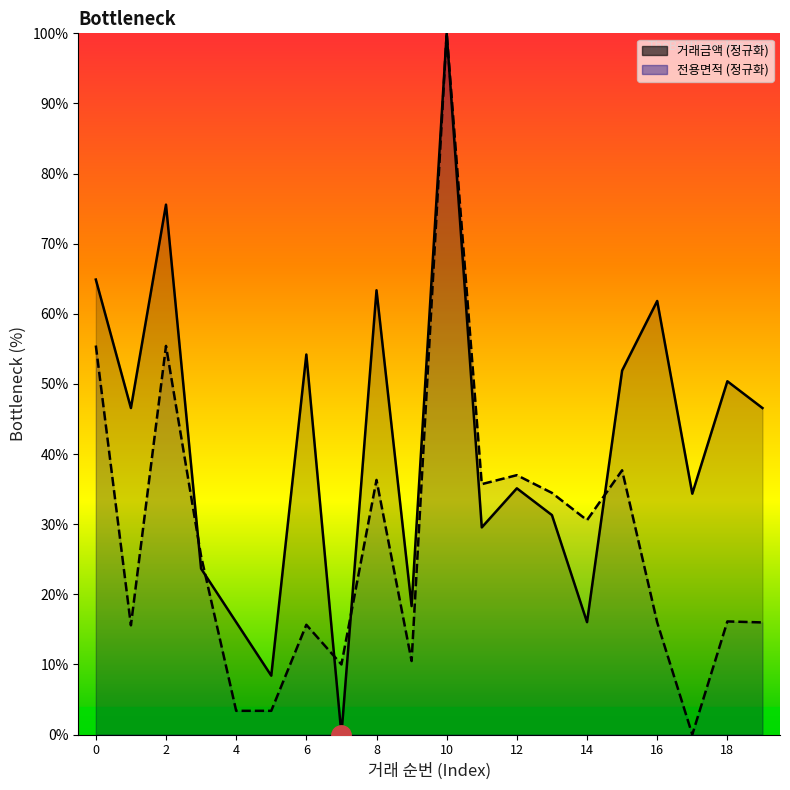

How many interior local peaks does the 거래금액 series have?

7